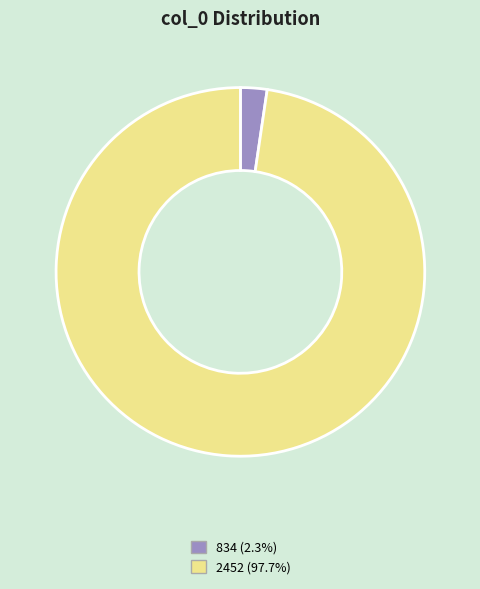

Combined, do 2452 (97.7%) and 834 (2.3%) account for over 50%?

Yes